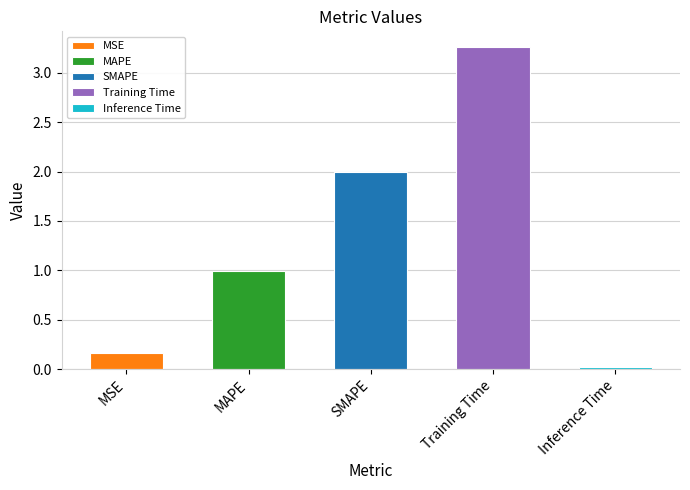

What is the sum of all values?

6.4